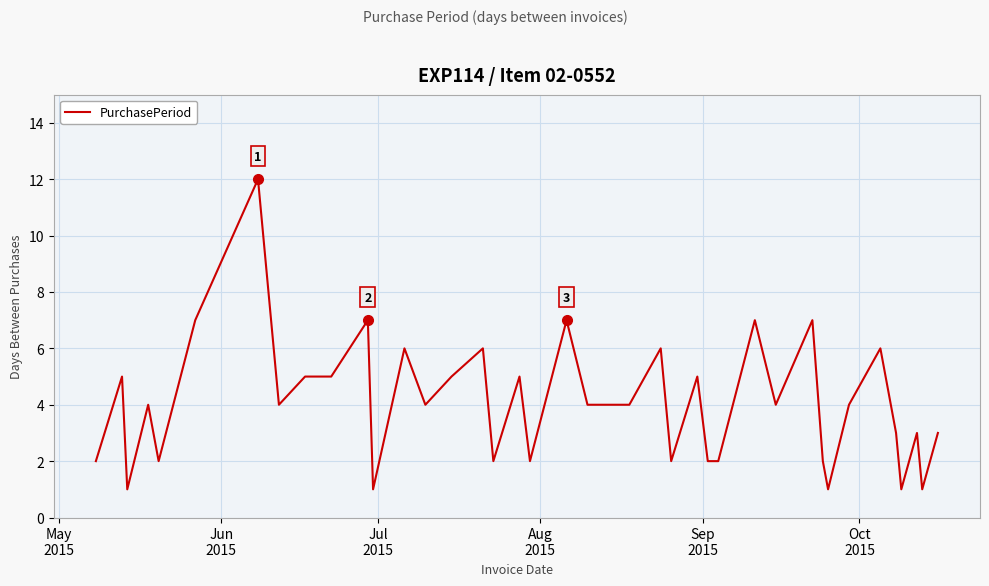

What is the difference between the maximum and minimum values?

11